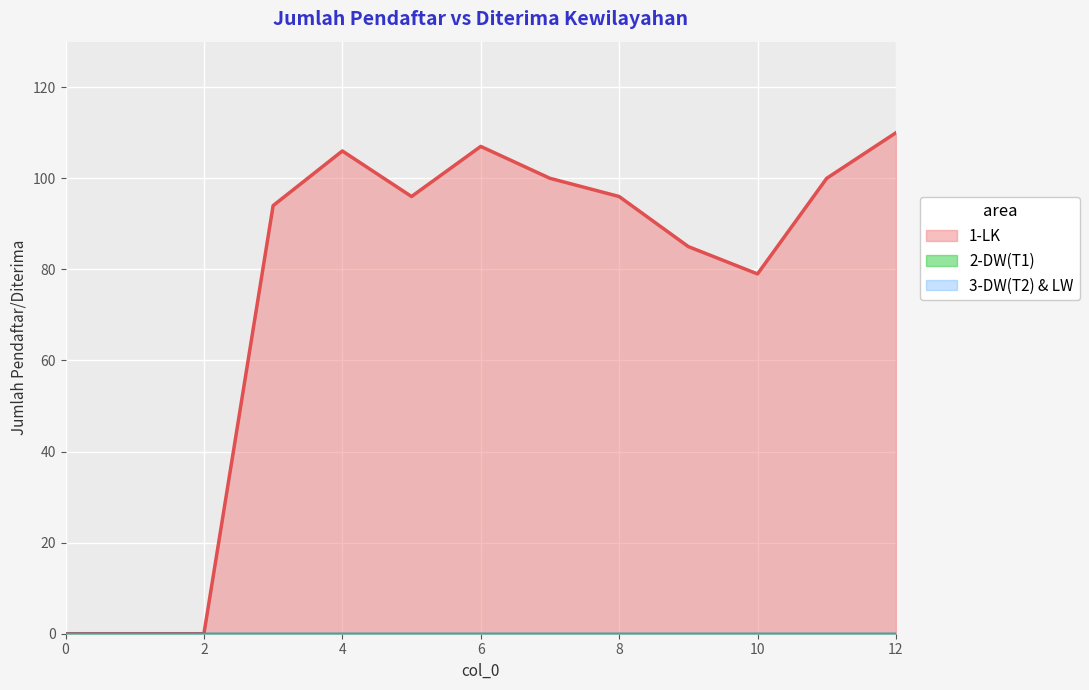

Is the value of 2-DW(T1) at 10 greater than the value of 1-LK at 5?

No